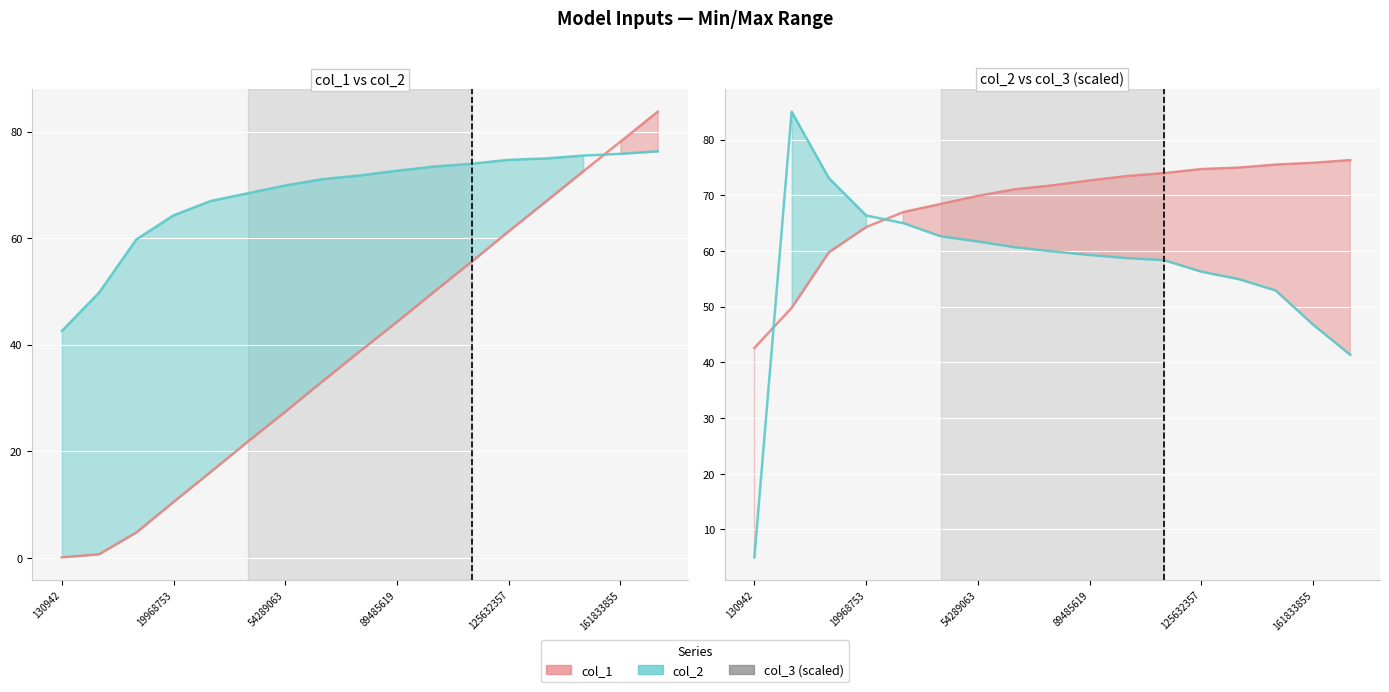

True or false: col_1 has more than 1 points higher than both neighbors.

False